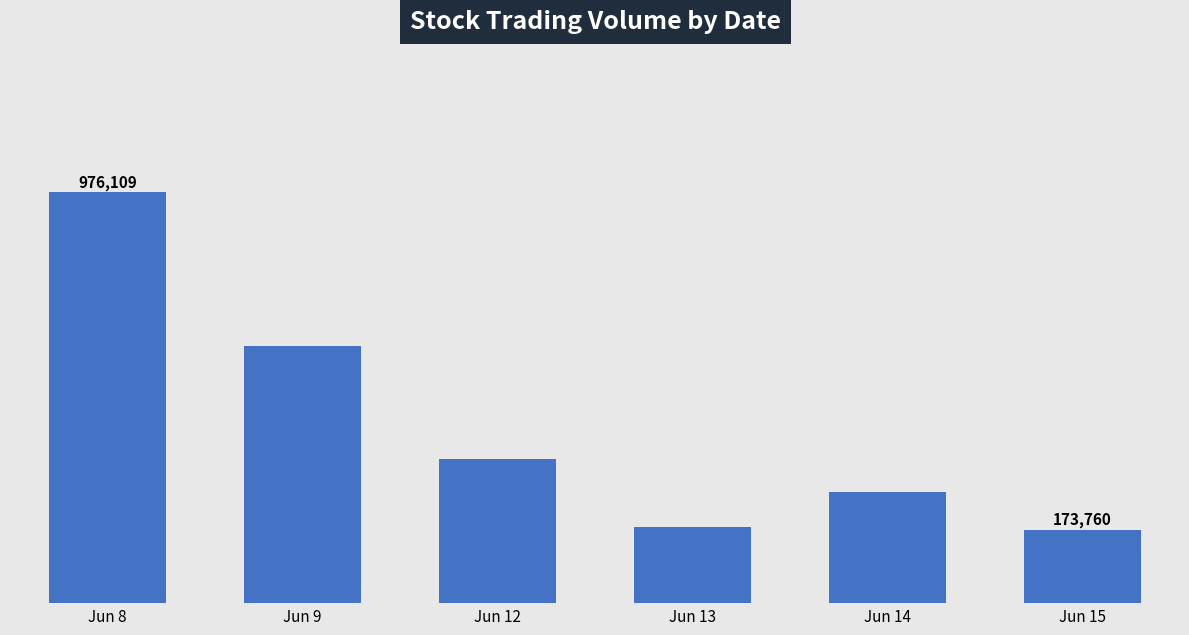

What is the average value?

424642